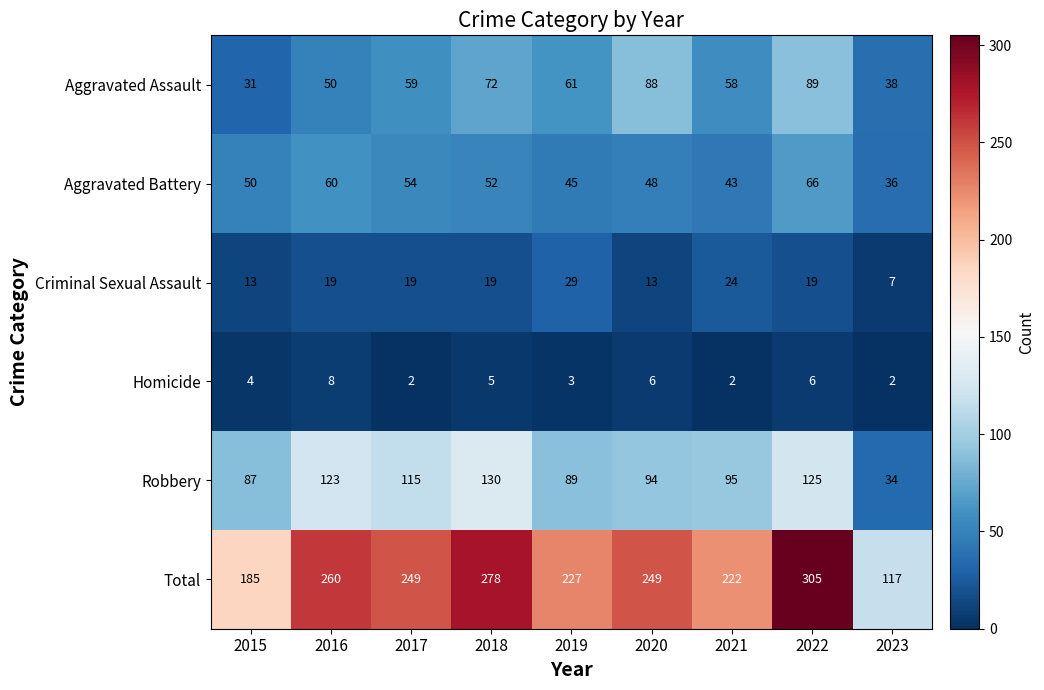

True or false: Robbery has a value of 125 at 2022.

True